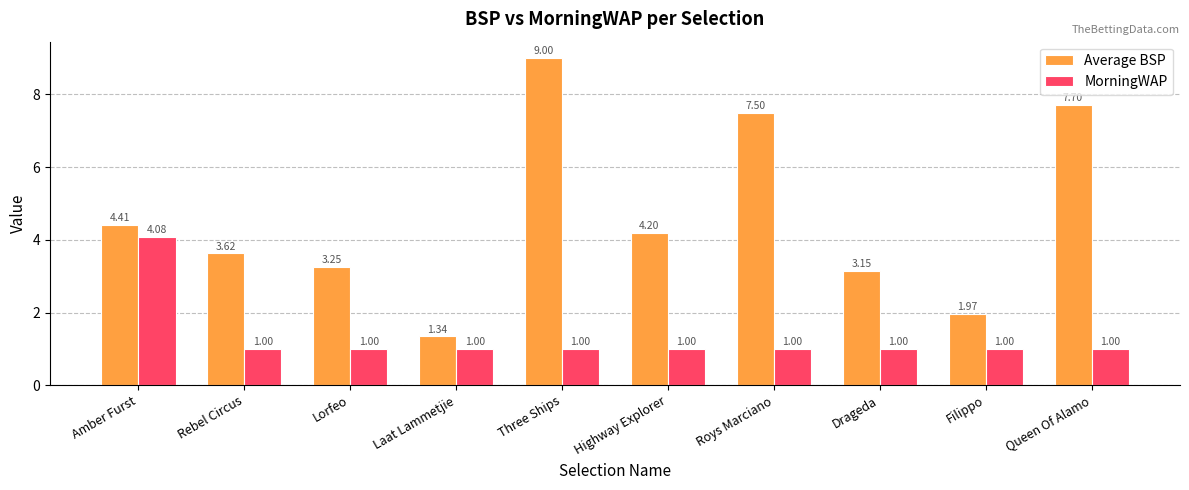

How many distinct data groups are displayed?

2